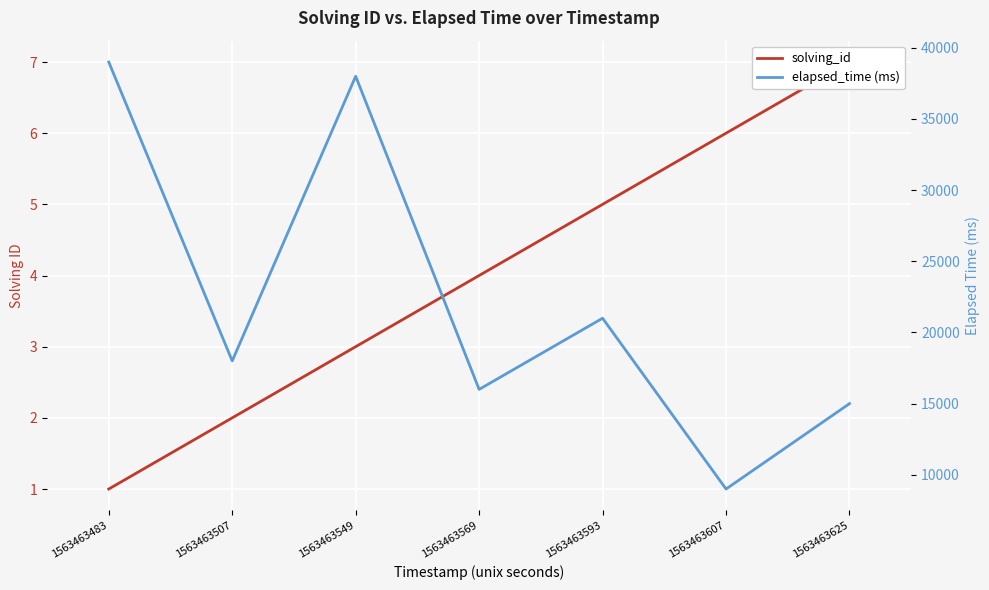

True or false: solving_id has a value of 4 at 1563463549.

False